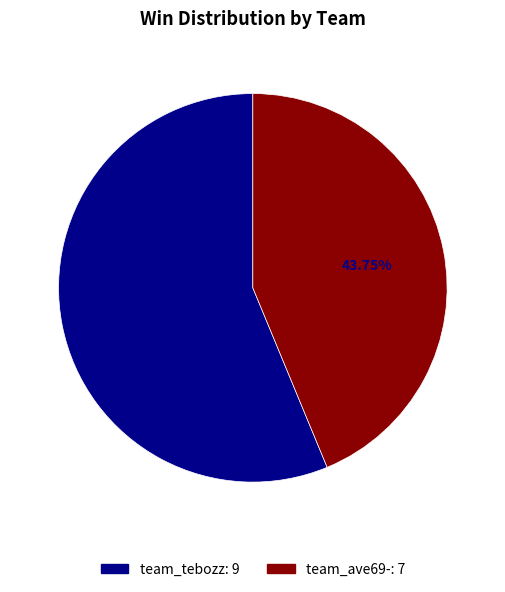

Between team_tebozz and team_ave69-, which is larger?

team_tebozz